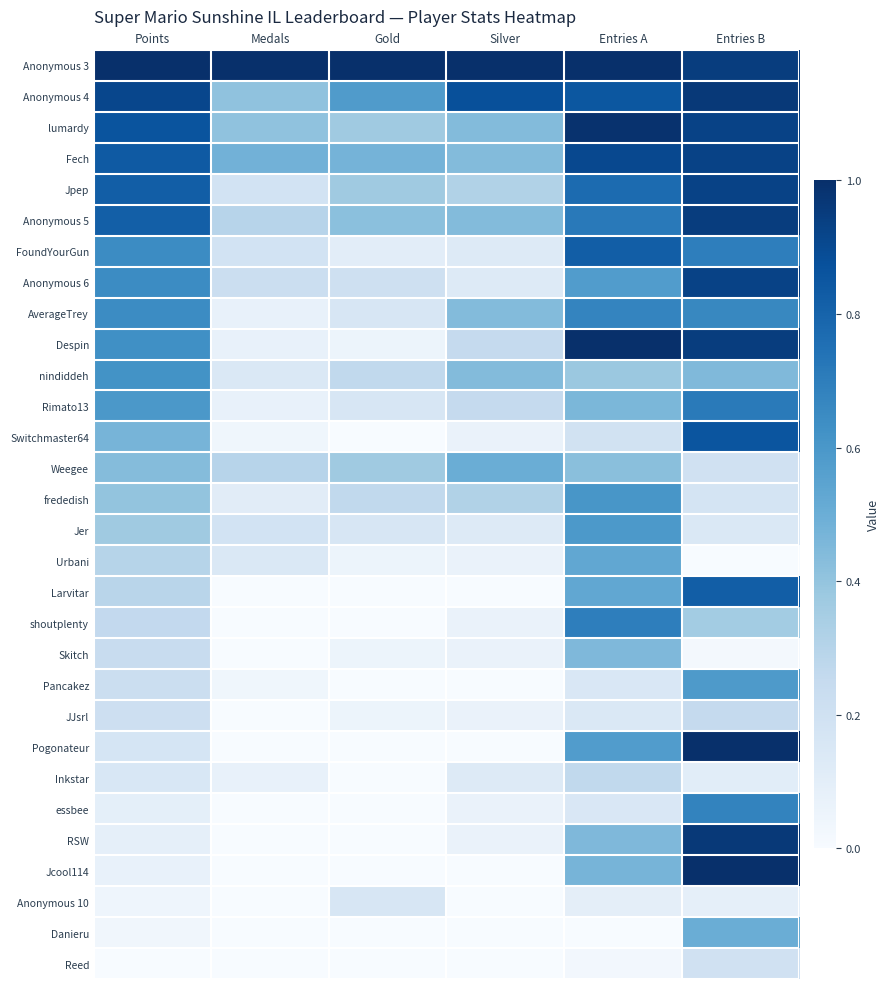

What is the total value across all series at Gold?

5.3